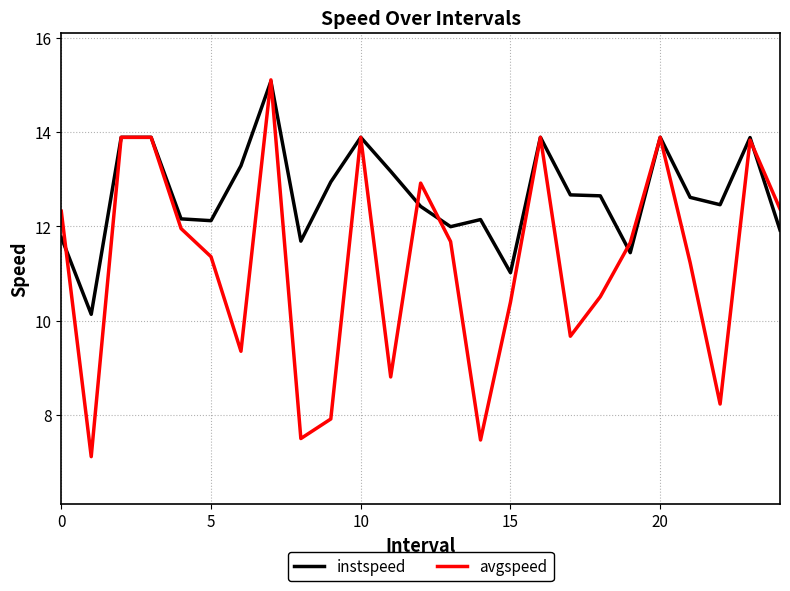

Which series has the widest spread of values?

avgspeed